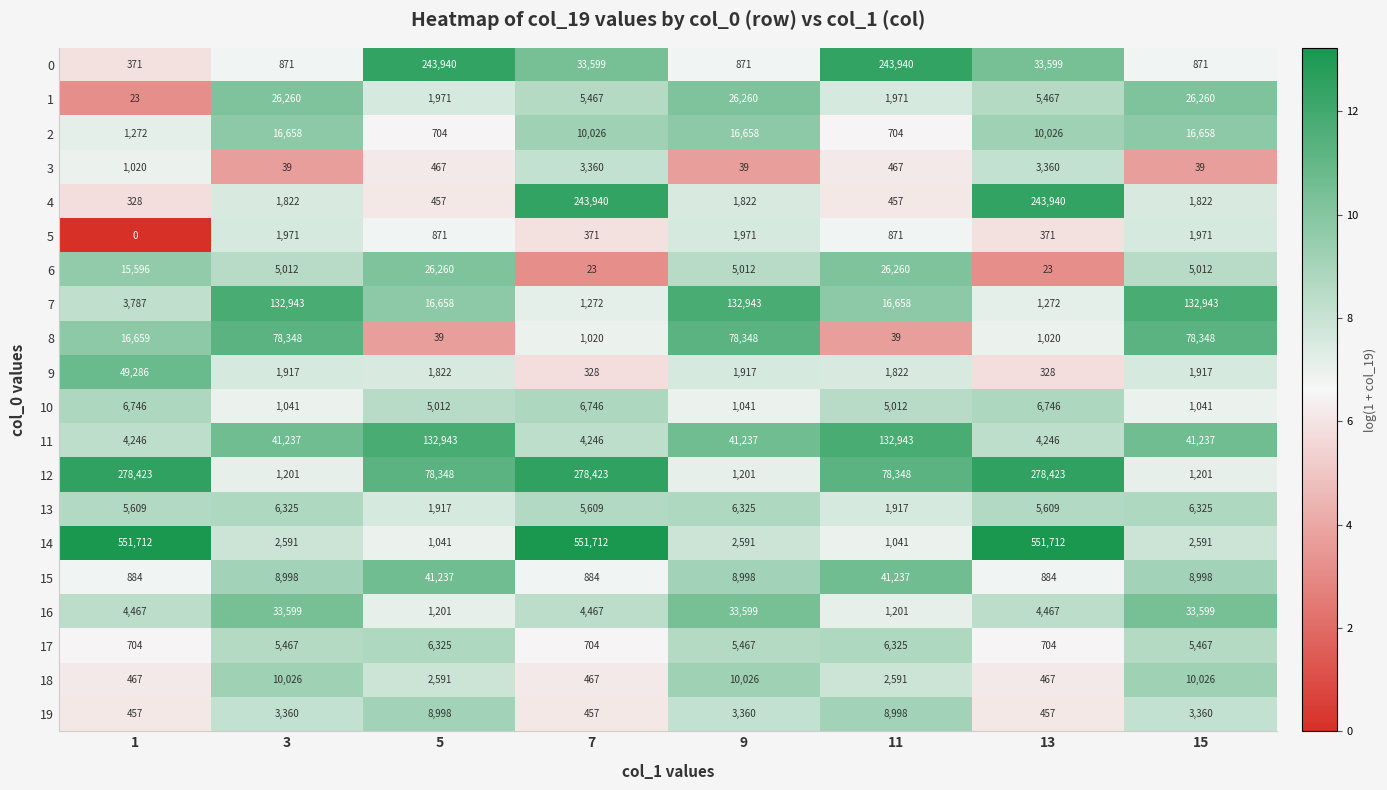

What is the sum of the 1 values at 5 and 15?

28231